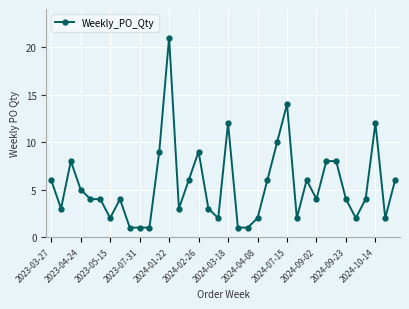

What is the average value?

5